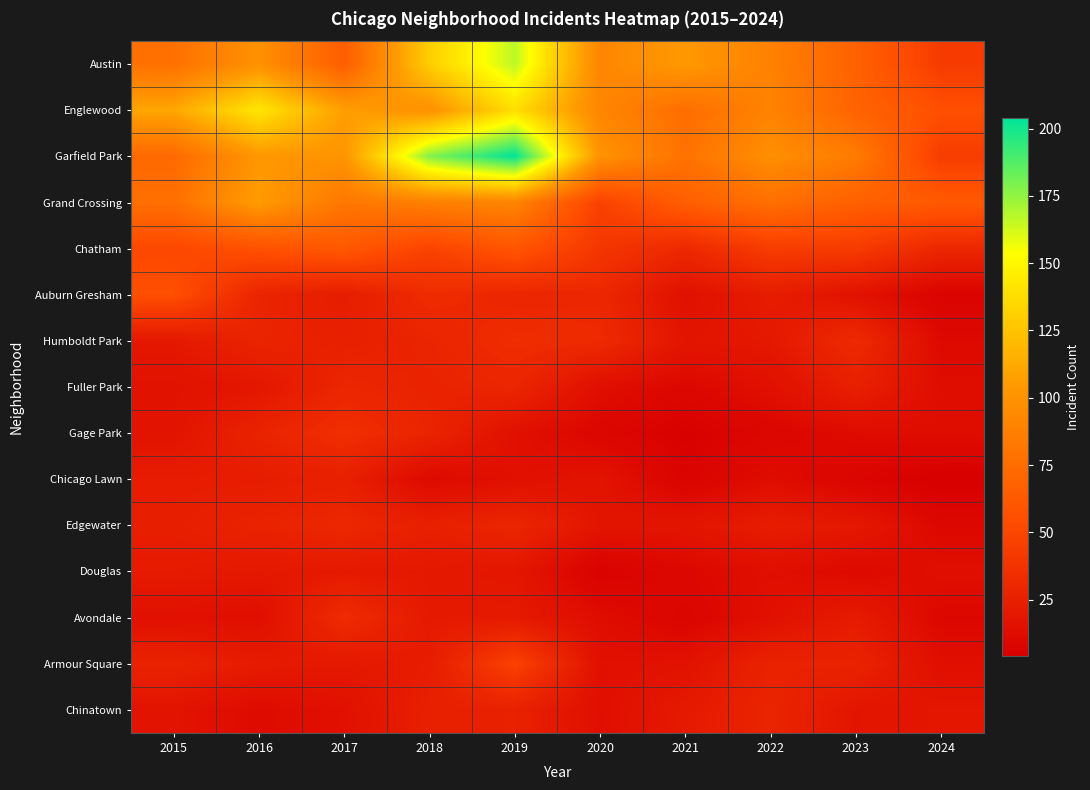

Reading left to right, list all the values displayed in this chart.

Austin: 2015=78	2016=99	2017=65	2018=130	2019=167	2020=92	2021=104	2022=89	2023=68	2024=43
Englewood: 2015=111	2016=142	2017=107	2018=98	2019=138	2020=92	2021=76	2022=90	2023=69	2024=56
Garfield Park: 2015=73	2016=103	2017=101	2018=178	2019=204	2020=100	2021=79	2022=98	2023=85	2024=44
Grand Crossing: 2015=77	2016=106	2017=82	2018=88	2019=91	2020=47	2021=66	2022=77	2023=67	2024=63
Chatham: 2015=51	2016=57	2017=62	2018=48	2019=60	2020=40	2021=31	2022=44	2023=43	2024=30
Auburn Gresham: 2015=56	2016=28	2017=23	2018=33	2019=29	2020=30	2021=15	2022=23	2023=16	2024=7
Humboldt Park: 2015=20	2016=28	2017=25	2018=28	2019=34	2020=32	2021=18	2022=20	2023=32	2024=11
Fuller Park: 2015=16	2016=19	2017=29	2018=27	2019=29	2020=14	2021=10	2022=15	2023=25	2024=13
Gage Park: 2015=17	2016=27	2017=35	2018=28	2019=15	2020=9	2021=5	2022=9	2023=12	2024=13
Chicago Lawn: 2015=23	2016=23	2017=25	2018=11	2019=15	2020=17	2021=7	2022=13	2023=8	2024=4
Edgewater: 2015=24	2016=27	2017=30	2018=25	2019=29	2020=18	2021=18	2022=23	2023=20	2024=10
Douglas: 2015=22	2016=20	2017=21	2018=20	2019=19	2020=6	2021=10	2022=14	2023=11	2024=14
Avondale: 2015=15	2016=14	2017=33	2018=21	2019=21	2020=13	2021=8	2022=15	2023=22	2024=10
Armour Square: 2015=27	2016=22	2017=20	2018=23	2019=47	2020=15	2021=16	2022=27	2023=27	2024=14
Chinatown: 2015=17	2016=12	2017=15	2018=25	2019=26	2020=14	2021=21	2022=28	2023=18	2024=19